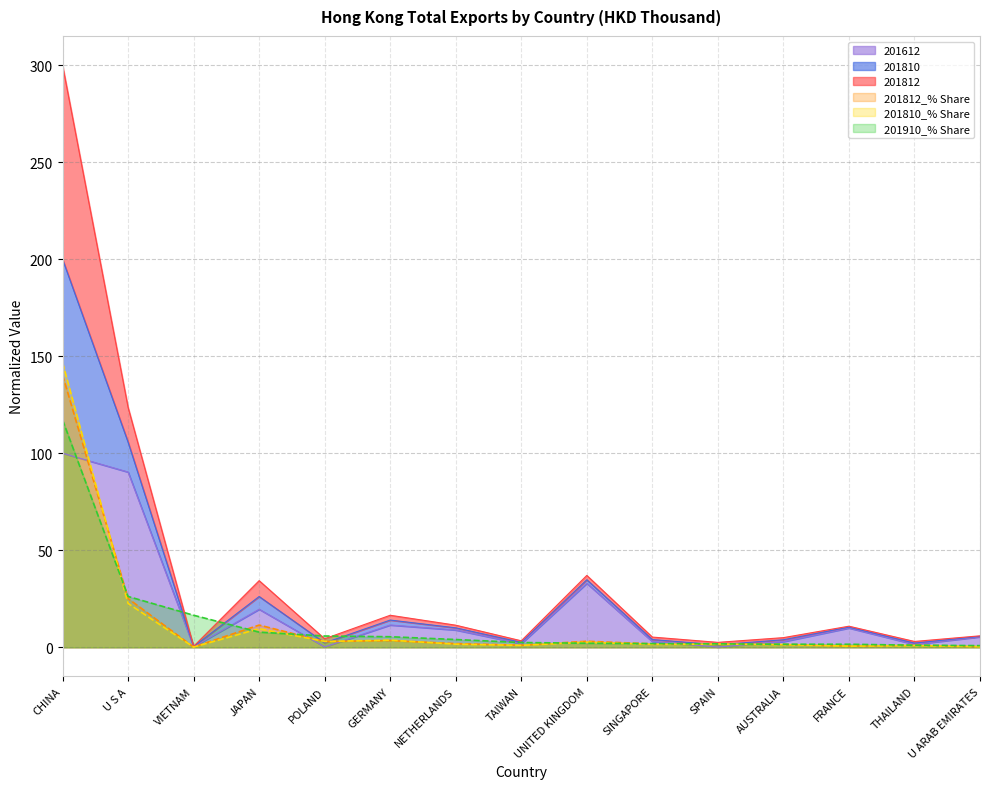

What is the difference between the maximum and second lowest values in the 201812_% Share series?

140.0